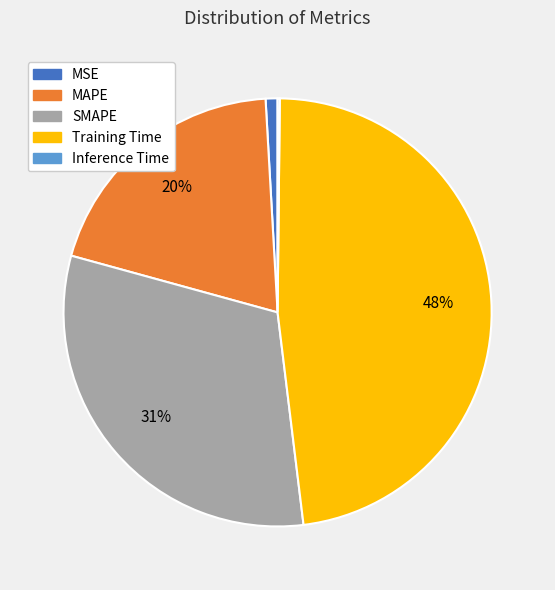

Does any single category account for the majority?

No